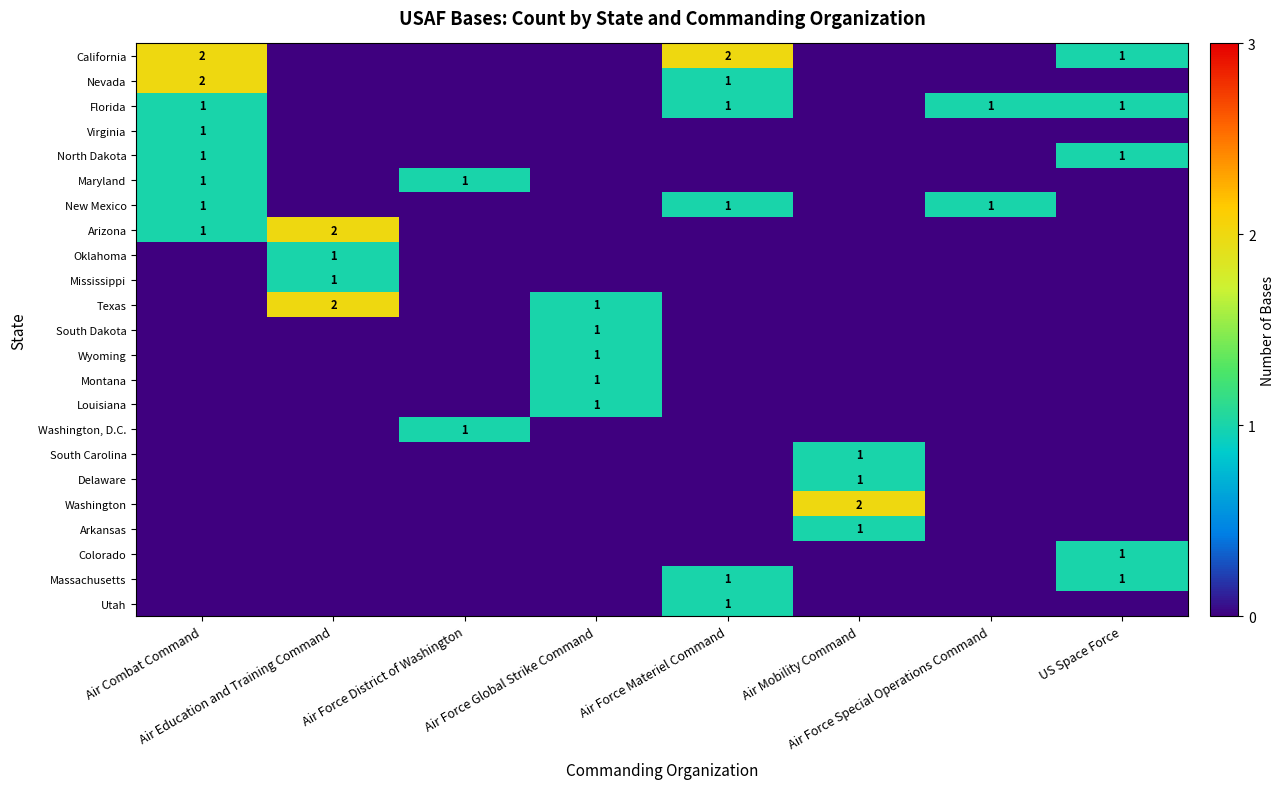

How many distinct data groups are displayed?

23